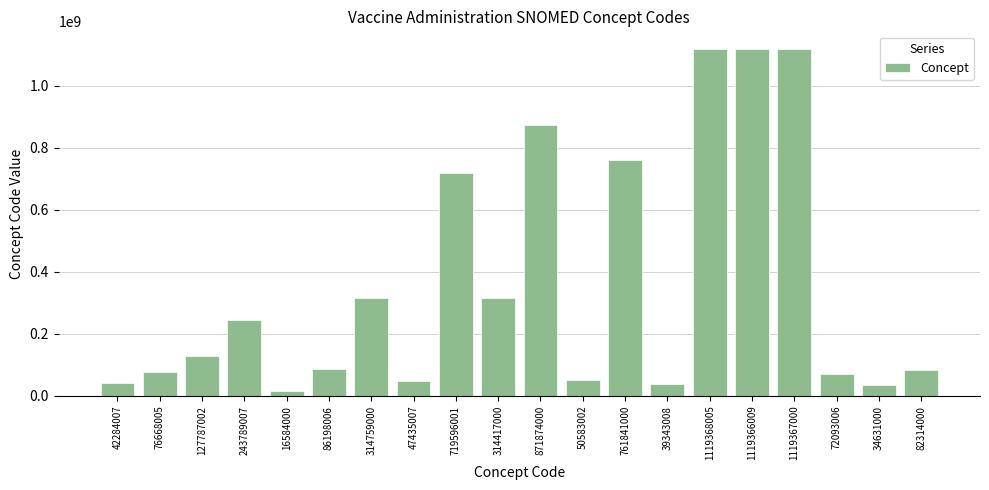

What is the difference between the maximum and minimum values?

1102784005